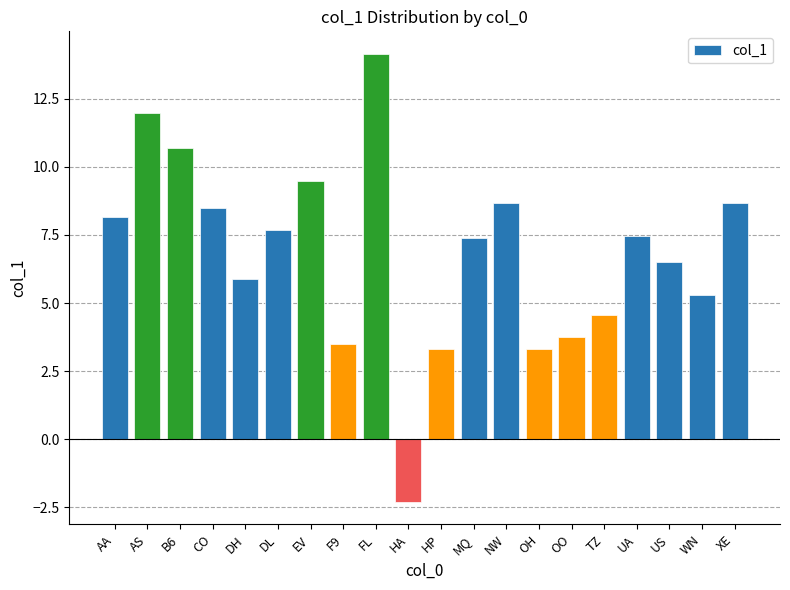

How many series are shown in this chart?

1